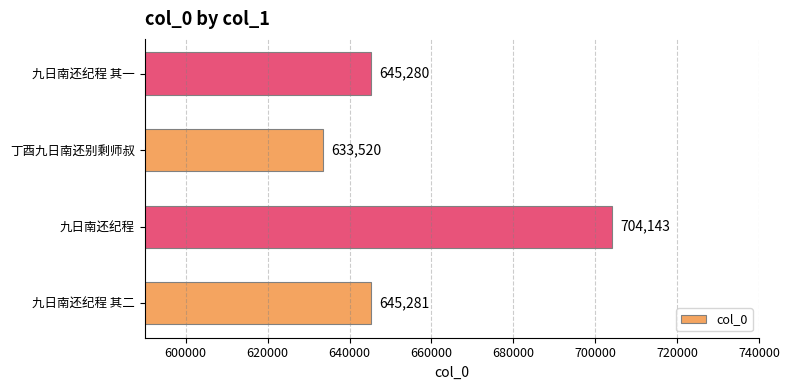

How many bars are there in total?

4